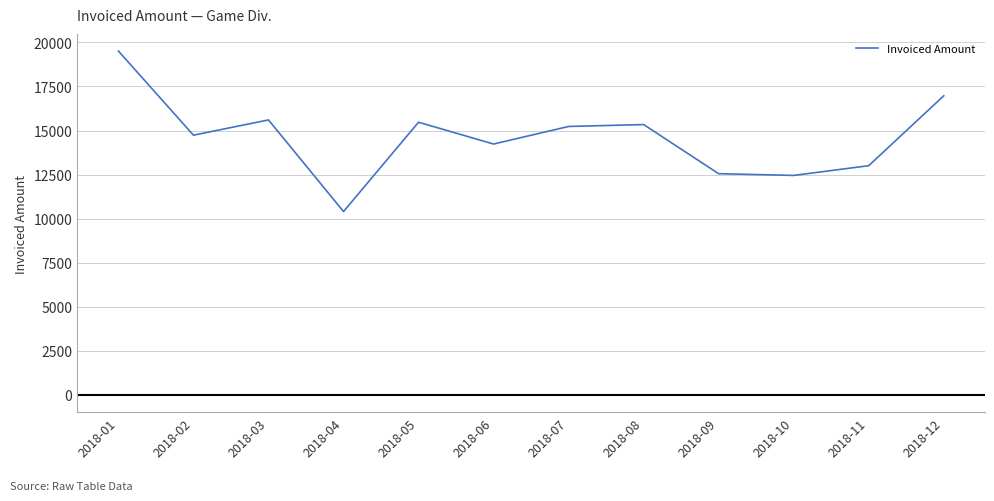

What is the difference between the values at 2018-10 and 2018-07?

2777